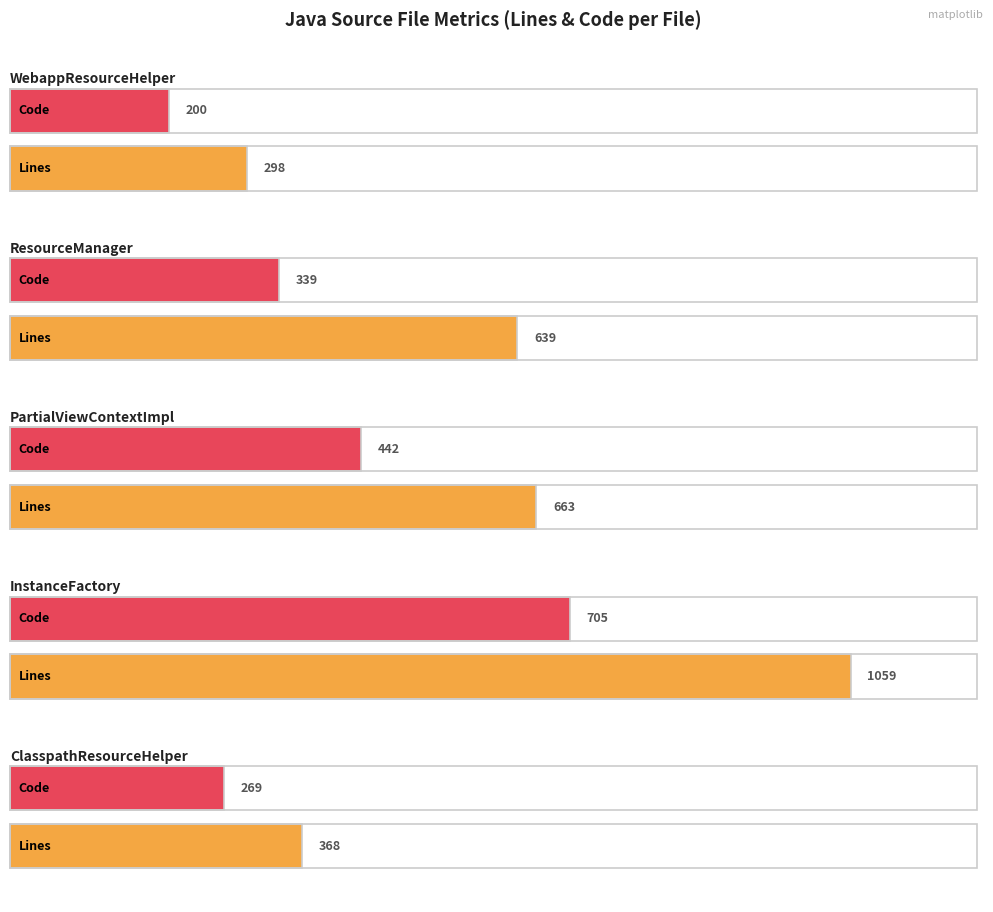

At which category is the sum across all series the highest?

InstanceFactory.java